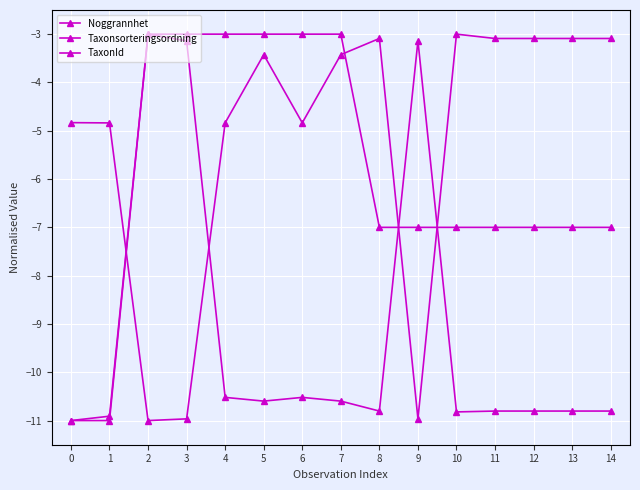

Which category has the lowest value in the Taxonsorteringsordning series?

2